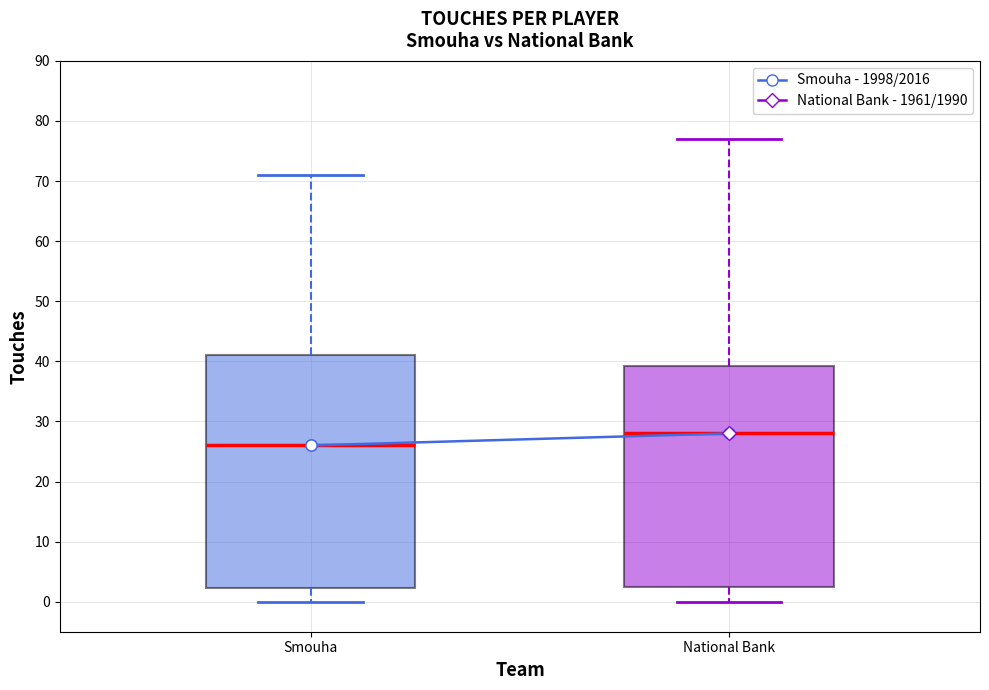

Comparing the boxes themselves (not the whiskers), which one is the tallest?

Smouha